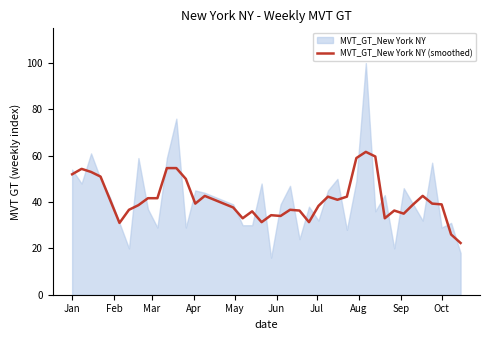

What is the lowest value of the MVT_GT_New York NY (smoothed) series?

22.3